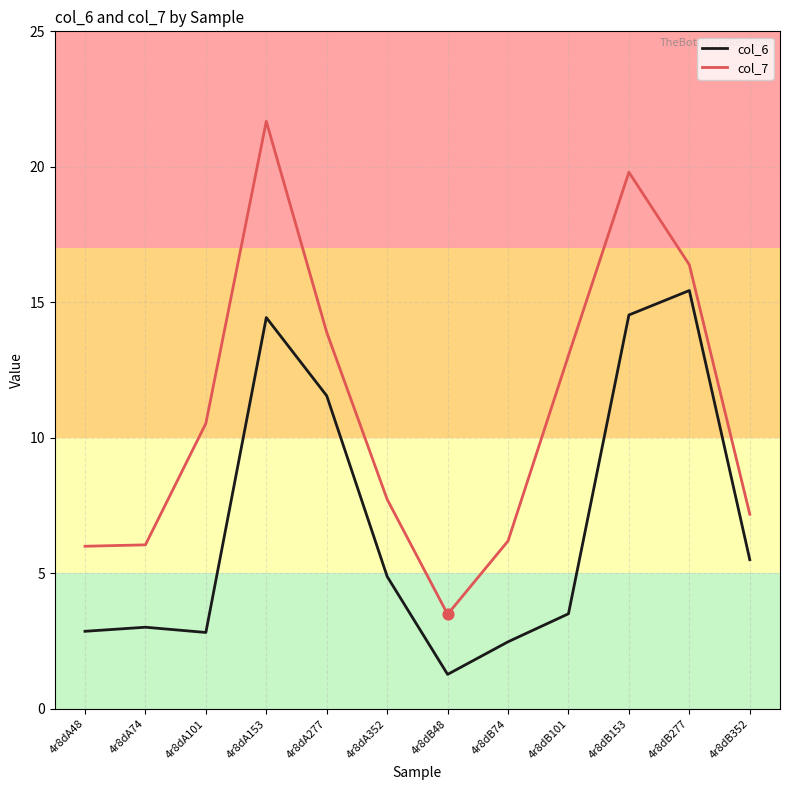

What is the total value across all series at 4r8dA74?

9.1